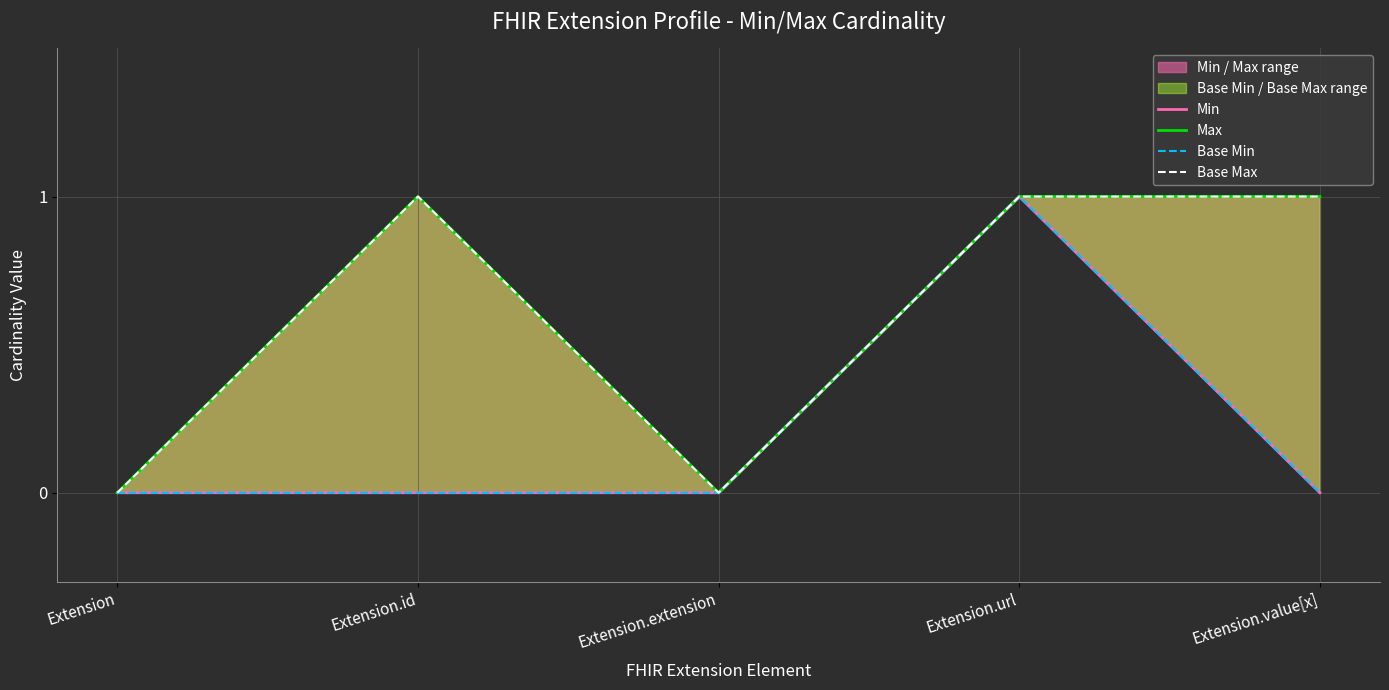

What is the label of the 2nd point from the left?

Extension.id